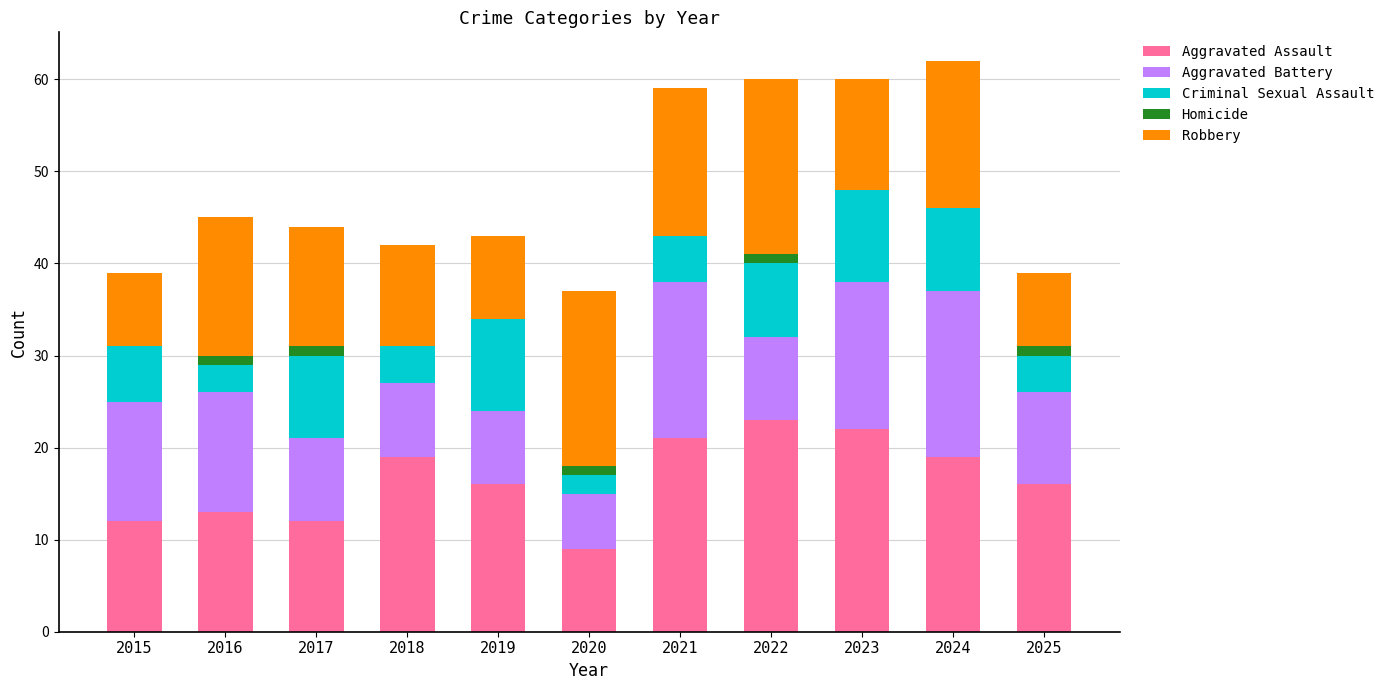

True or false: Aggravated Assault has a value of 6 at 2018.

False